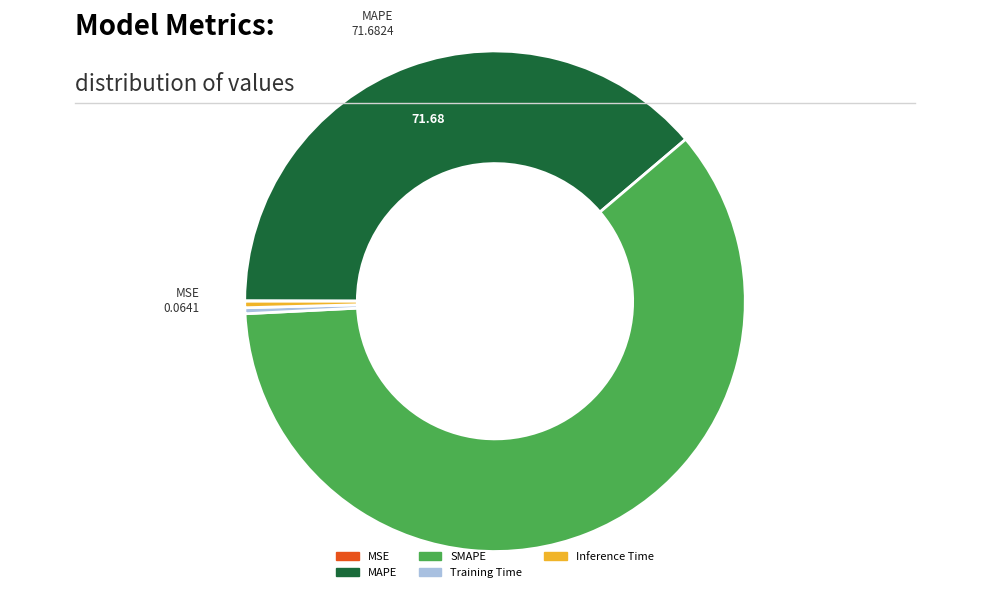

Which category has the biggest portion of the pie?

SMAPE